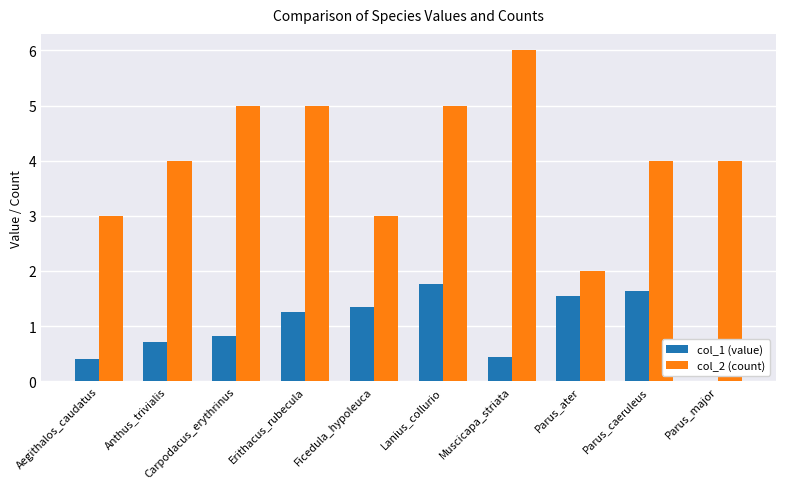

Reading left to right, transcribe all the data shown in this chart.

col_1 (value): Aegithalos_caudatus=0.4	Anthus_trivialis=0.7	Carpodacus_erythrinus=0.8	Erithacus_rubecula=1.3	Ficedula_hypoleuca=1.4	Lanius_collurio=1.8	Muscicapa_striata=0.4	Parus_ater=1.5	Parus_caeruleus=1.6	Parus_major=0.0
col_2 (count): Aegithalos_caudatus=3.0	Anthus_trivialis=4.0	Carpodacus_erythrinus=5.0	Erithacus_rubecula=5.0	Ficedula_hypoleuca=3.0	Lanius_collurio=5.0	Muscicapa_striata=6.0	Parus_ater=2.0	Parus_caeruleus=4.0	Parus_major=4.0